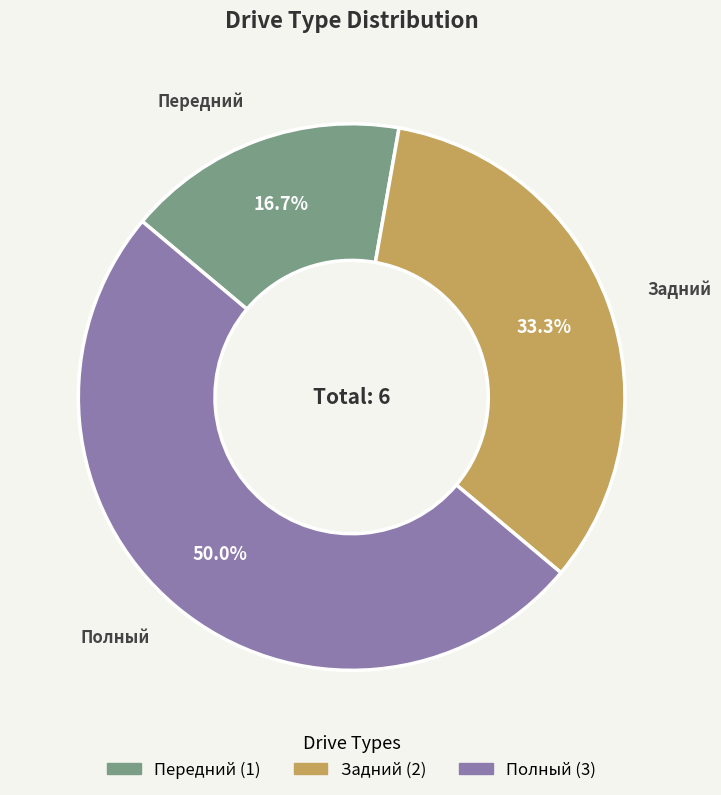

To the nearest percent, what is the combined percentage of Передний and Полный?

67%